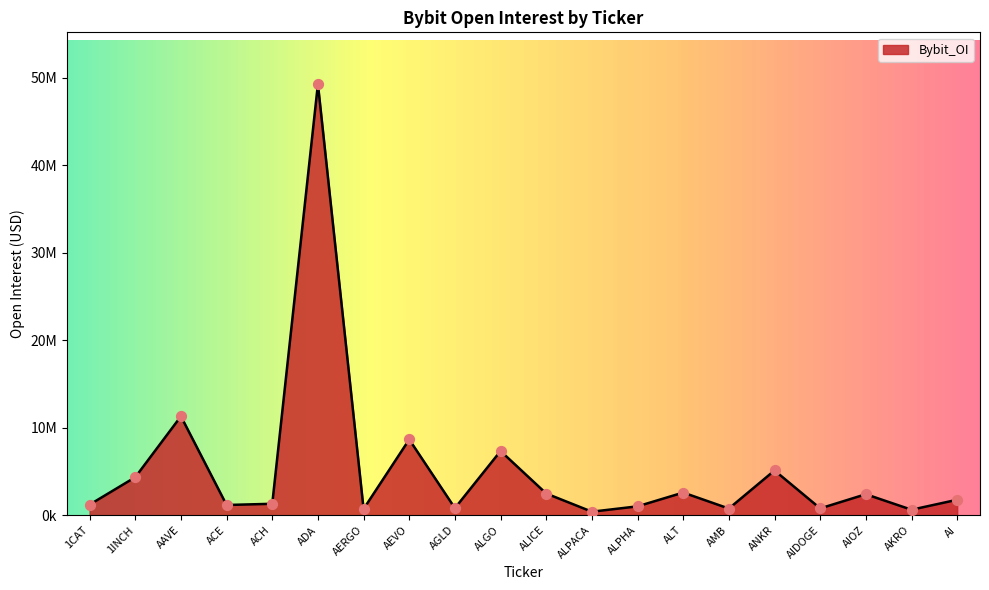

Is this an area chart (filled region under the line)?

Yes